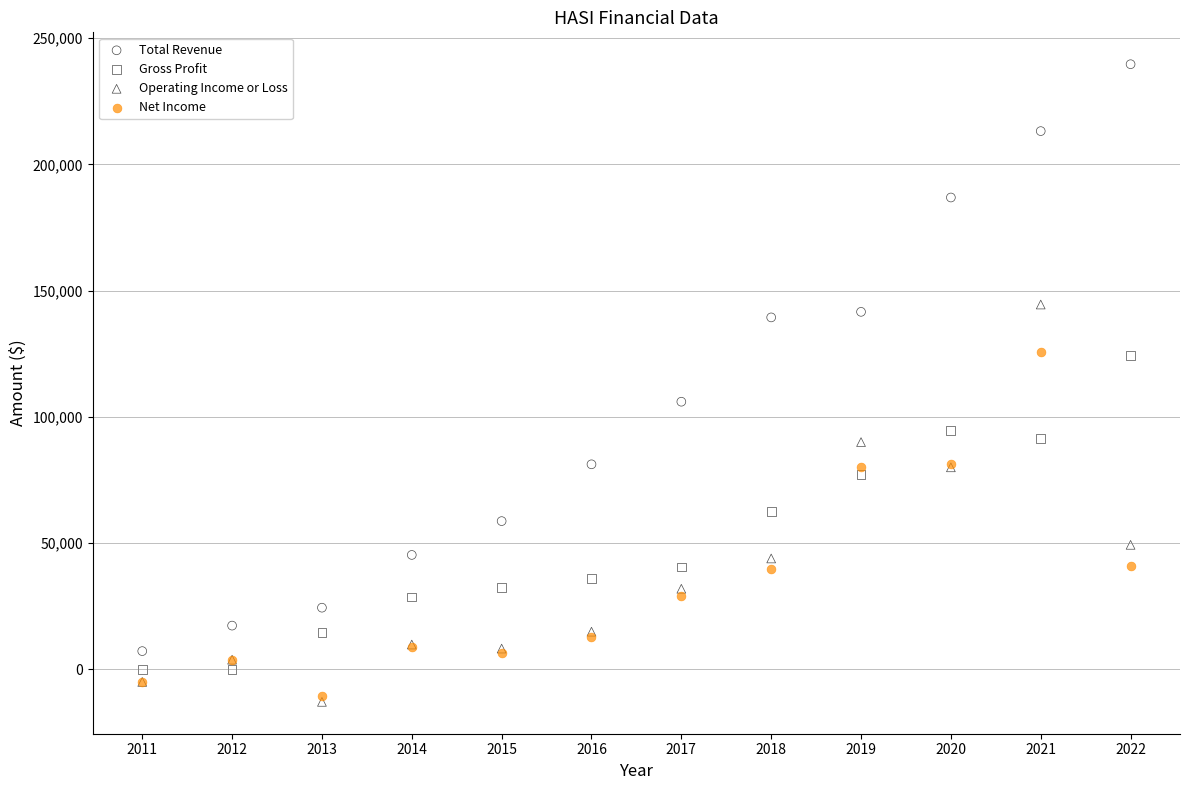

Across all series, what Y value is closest to 113400?

106000